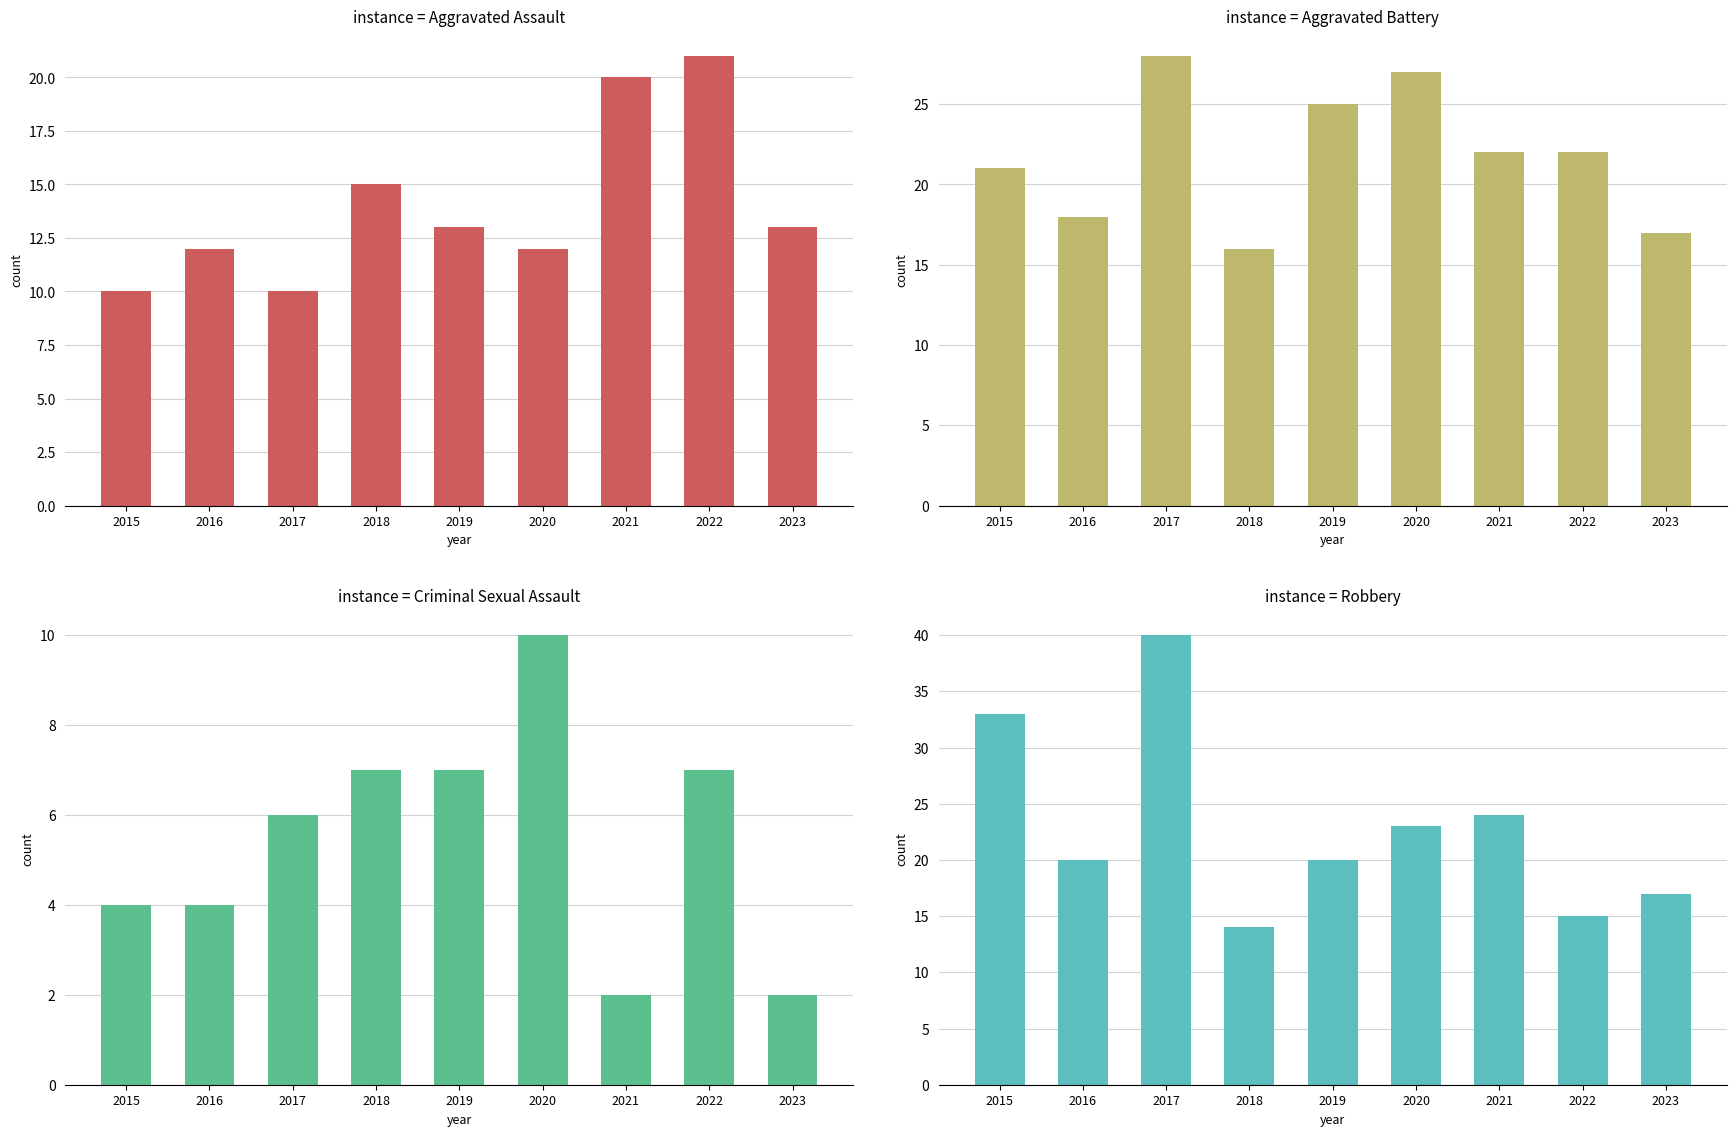

Which series changed the most between 2018 and 2019?

Aggravated Battery